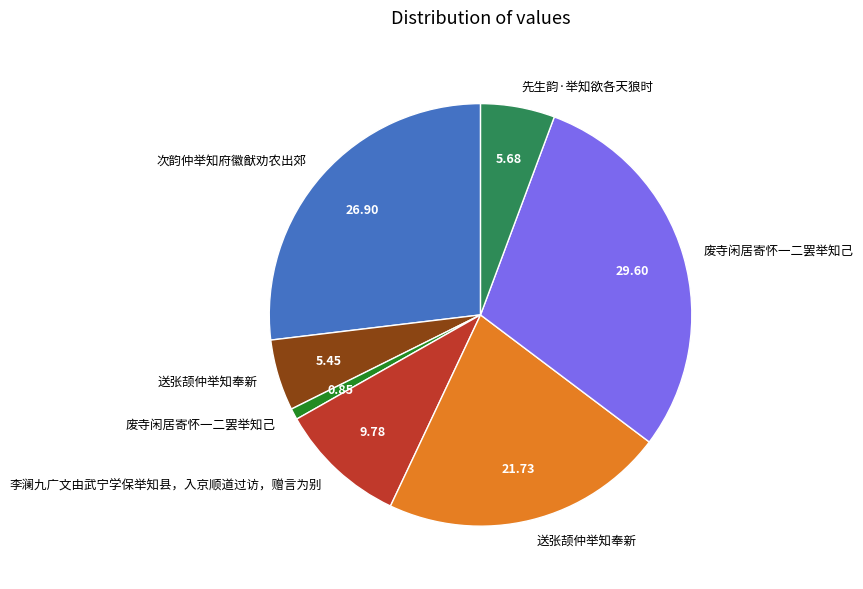

Is there a majority slice in this chart?

No